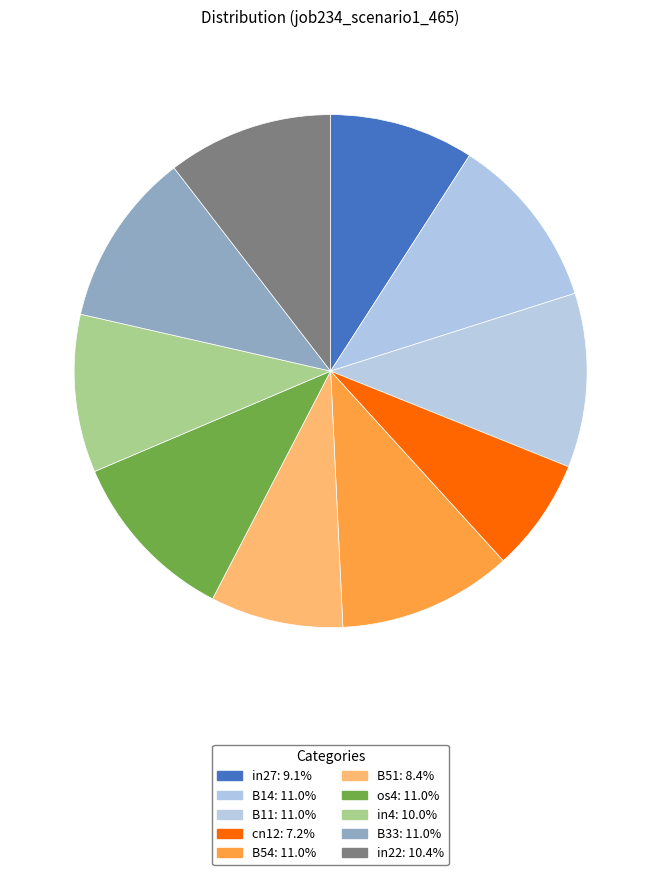

To the nearest percent, what is the difference between the os4 and in22 slice percentages?

1%